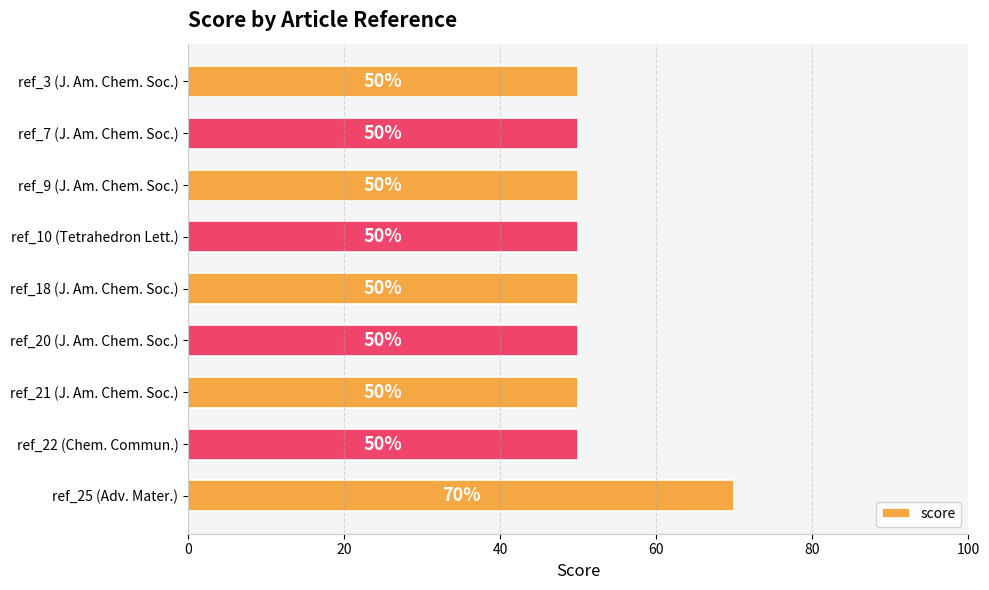

What is the average value?

52